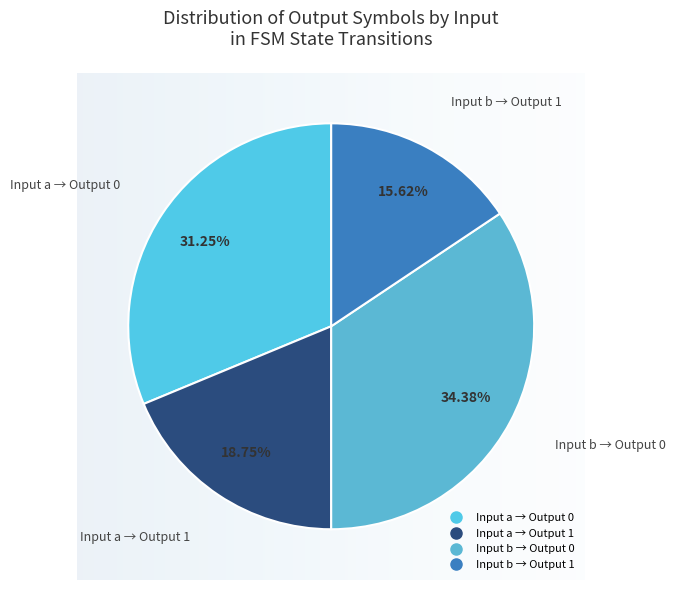

To the nearest percent, what is the average slice percentage?

25%